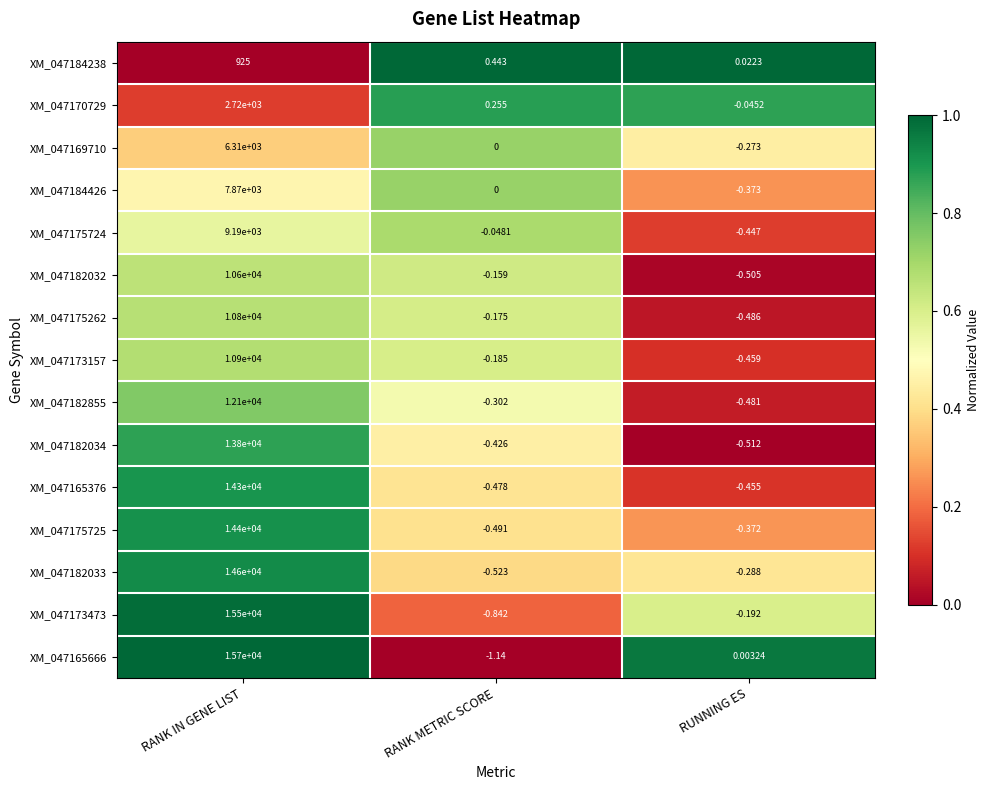

At which label is XM_047175724 closest to 4594?

RANK METRIC SCORE